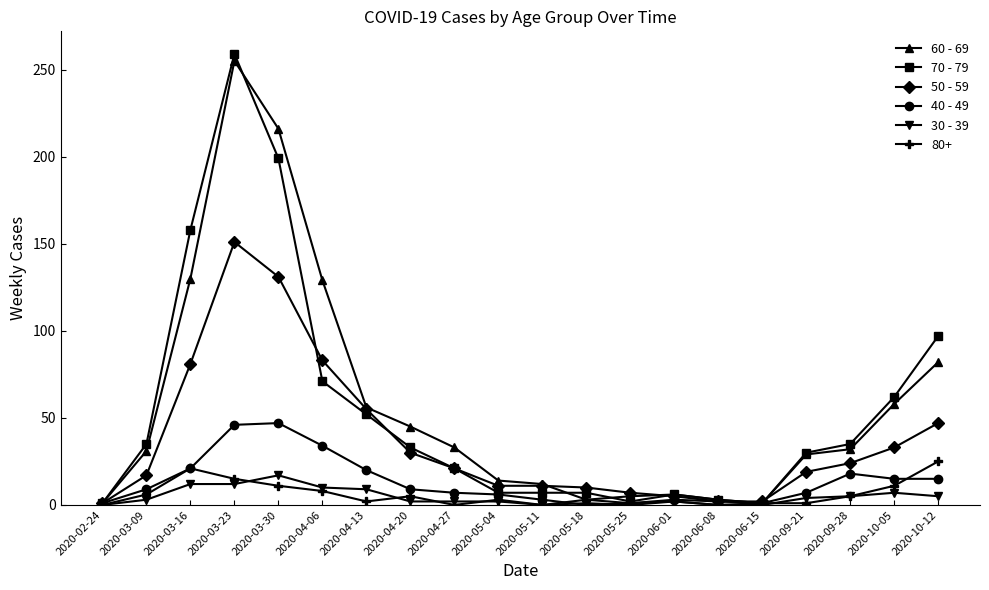

Which series has the widest spread of values?

70 - 79